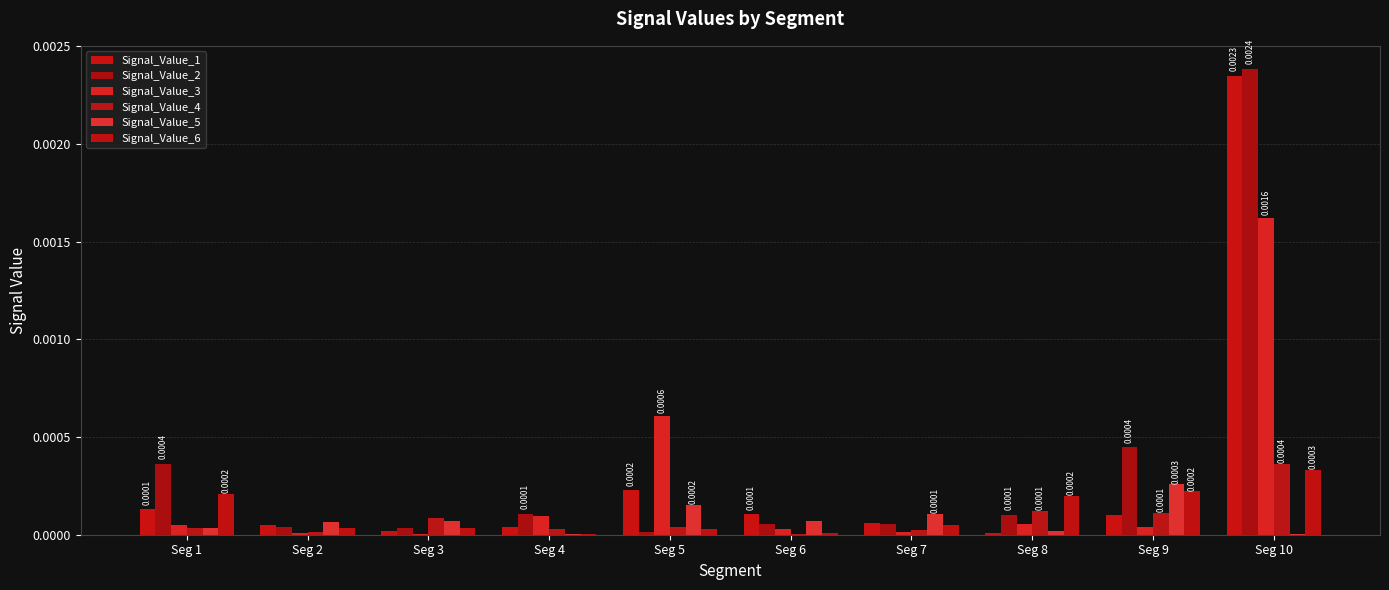

What are all the series names shown in the legend?

Signal_Value_1, Signal_Value_2, Signal_Value_3, Signal_Value_4, Signal_Value_5, Signal_Value_6